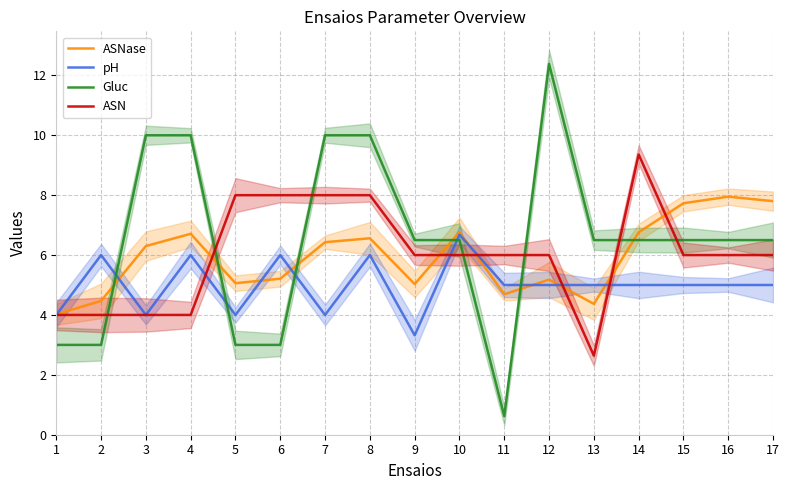

What is the difference between the maximum and second lowest values in the ASN series?

5.4